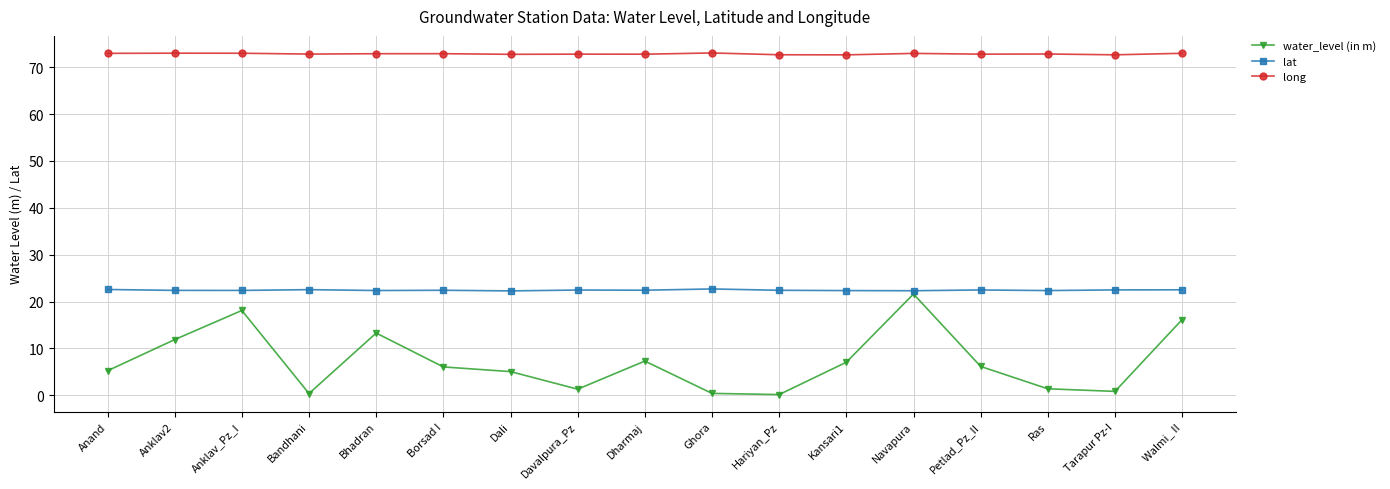

True or false: long has more than 1 points higher than both neighbors.

True